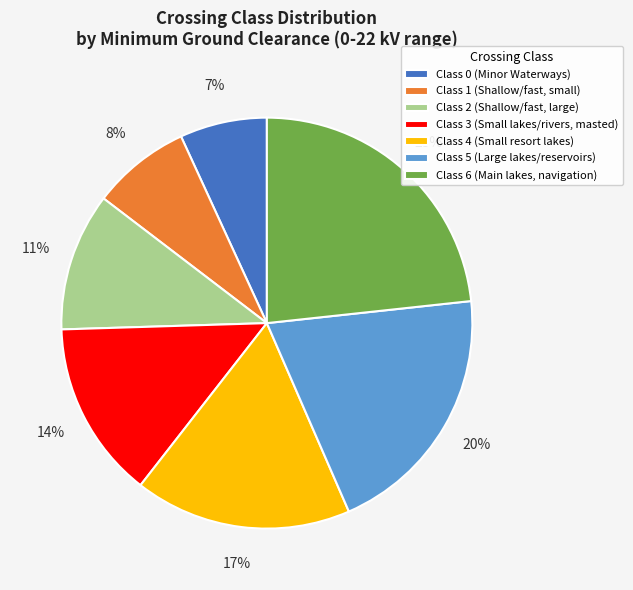

How many slices are in this pie chart?

7